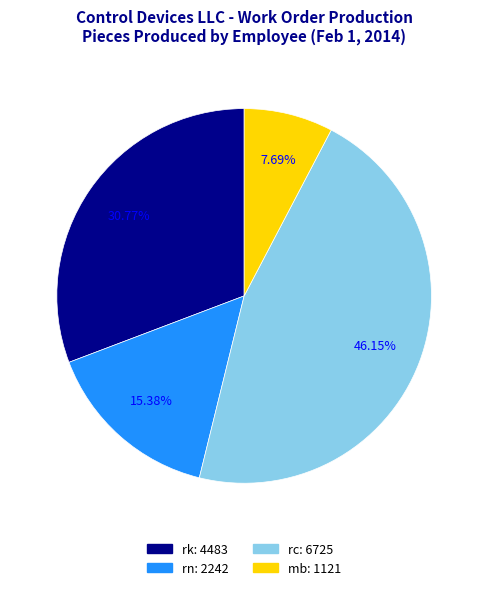

To the nearest percent, what is the difference between the rc and mb slice percentages?

38%